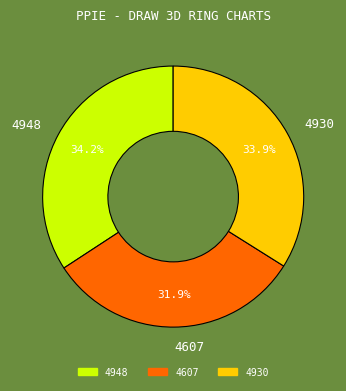

What percentage is the 4930 slice, to the nearest percent?

34%